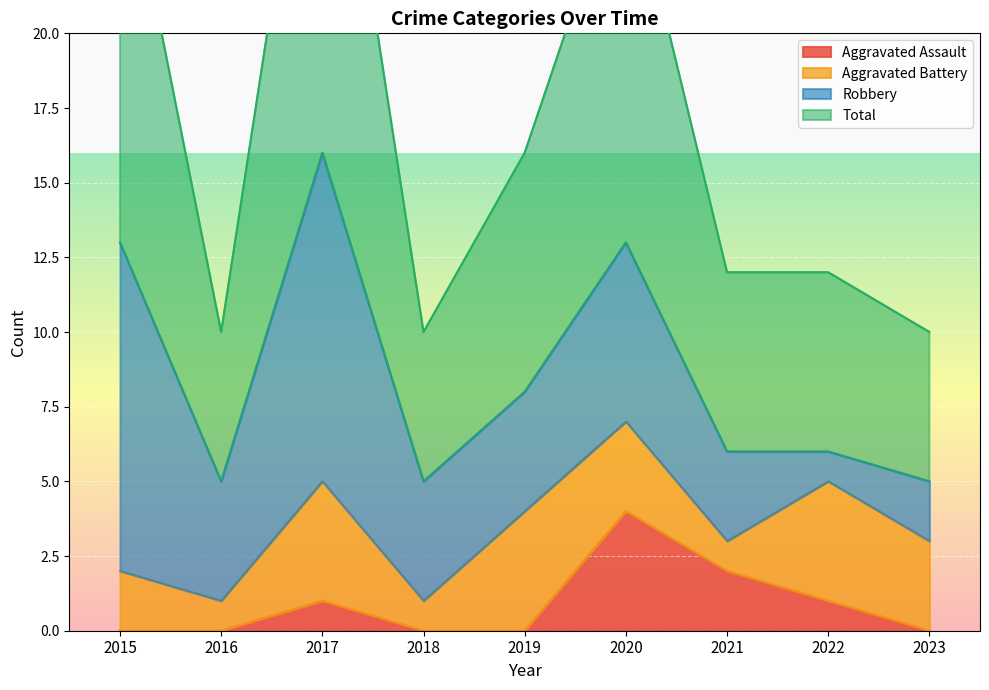

True or false: Total and Aggravated Assault intersect in this chart.

False